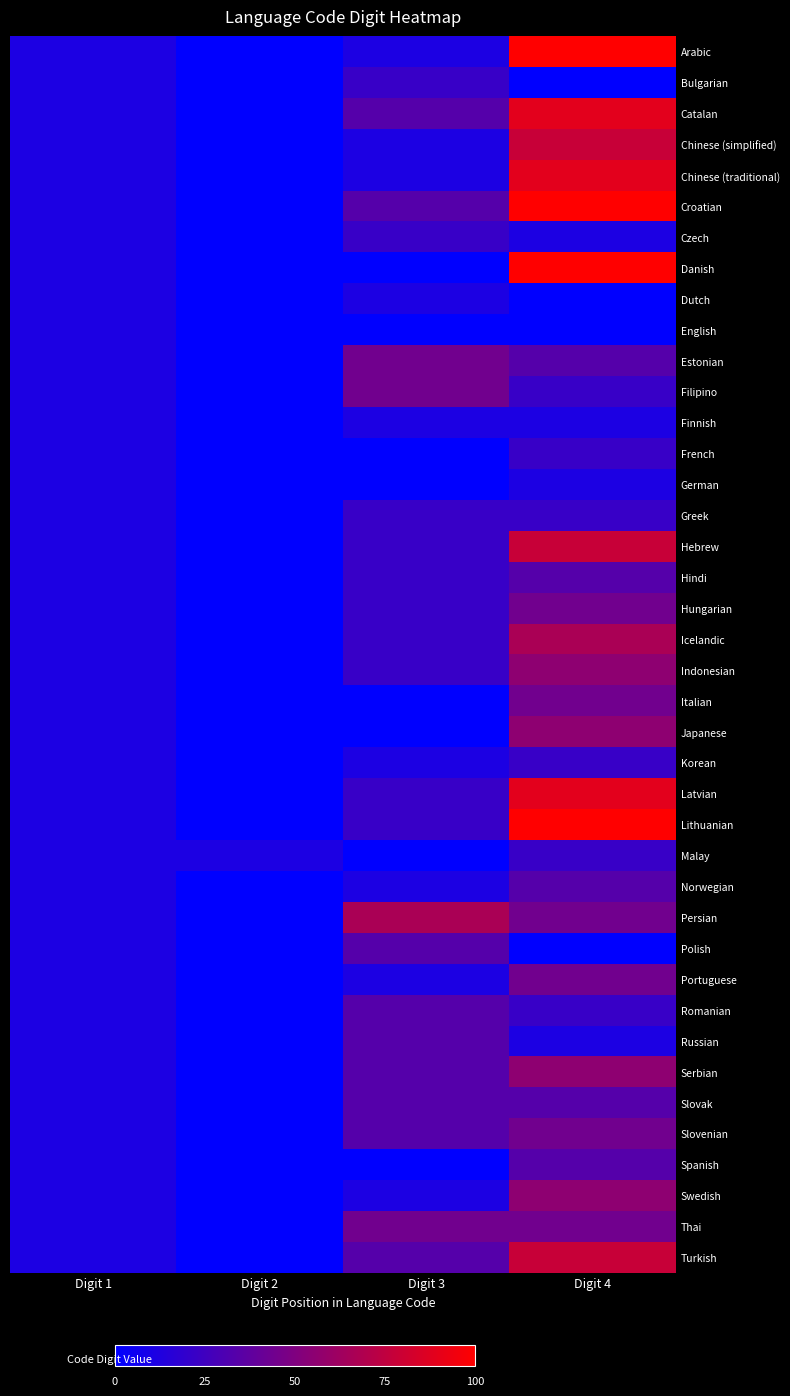

At Digit 2, list the series in order from largest to smallest.

Malay, Arabic, Bulgarian, Catalan, Chinese (simplified), Chinese (traditional), Croatian, Czech, Danish, Dutch, English, Estonian, Filipino, Finnish, French, German, Greek, Hebrew, Hindi, Hungarian, Icelandic, Indonesian, Italian, Japanese, Korean, Latvian, Lithuanian, Norwegian, Persian, Polish, Portuguese, Romanian, Russian, Serbian, Slovak, Slovenian, Spanish, Swedish, Thai, Turkish